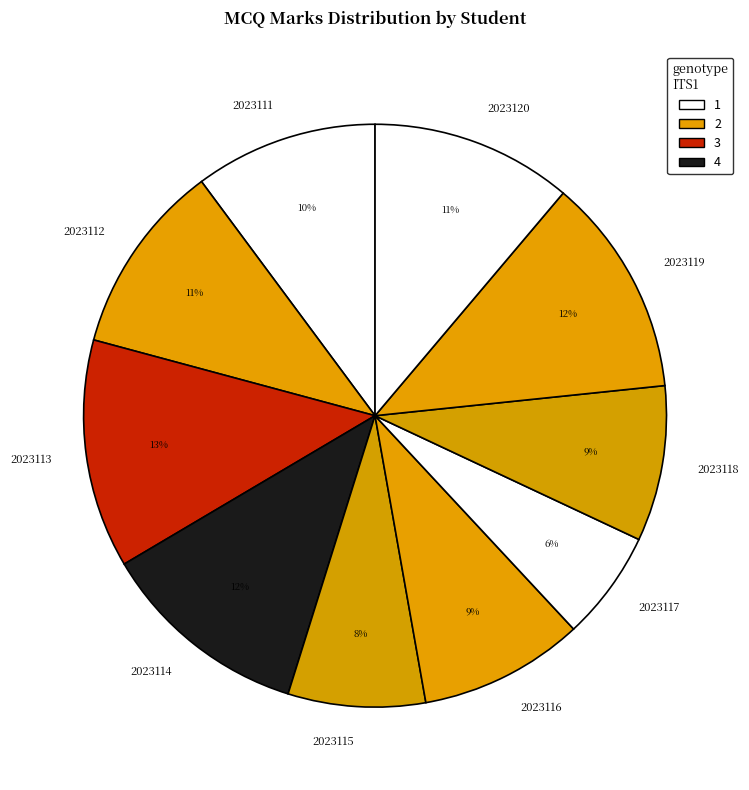

How many segments does this pie chart have?

10